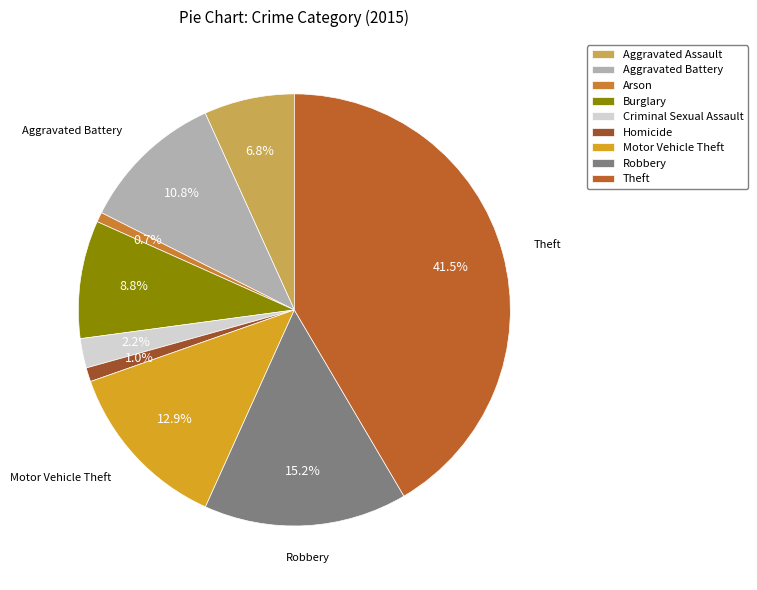

Is Robbery the majority of the pie?

No